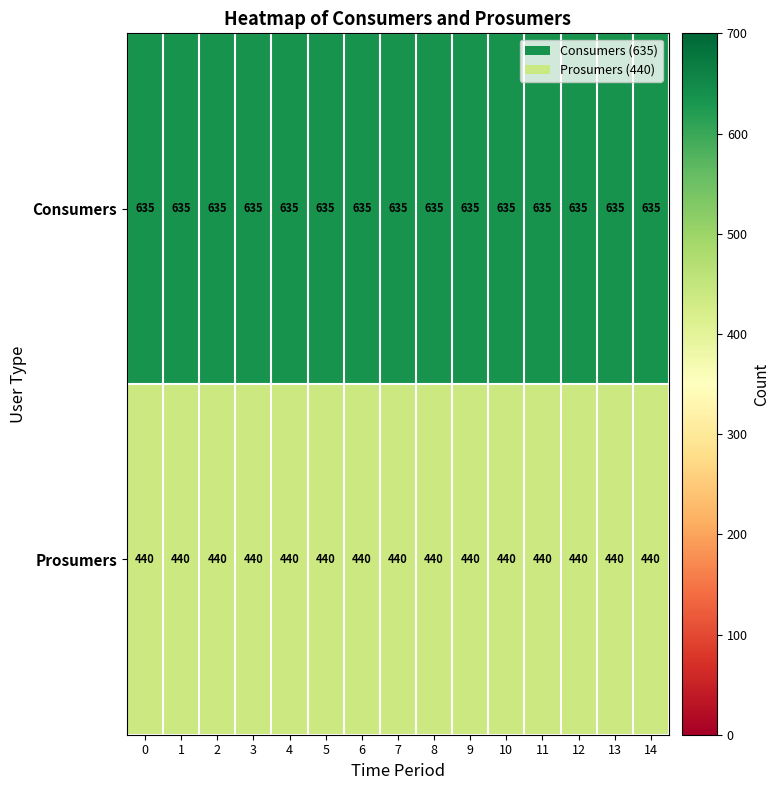

Rank the series by their average value, from highest to lowest.

Consumers, Prosumers